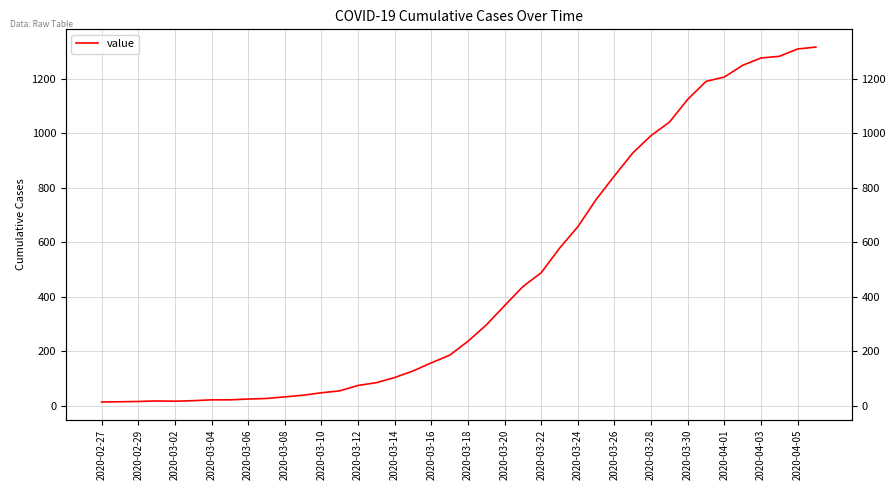

How many points are lower than both their immediate neighbors (excluding endpoints)?

1